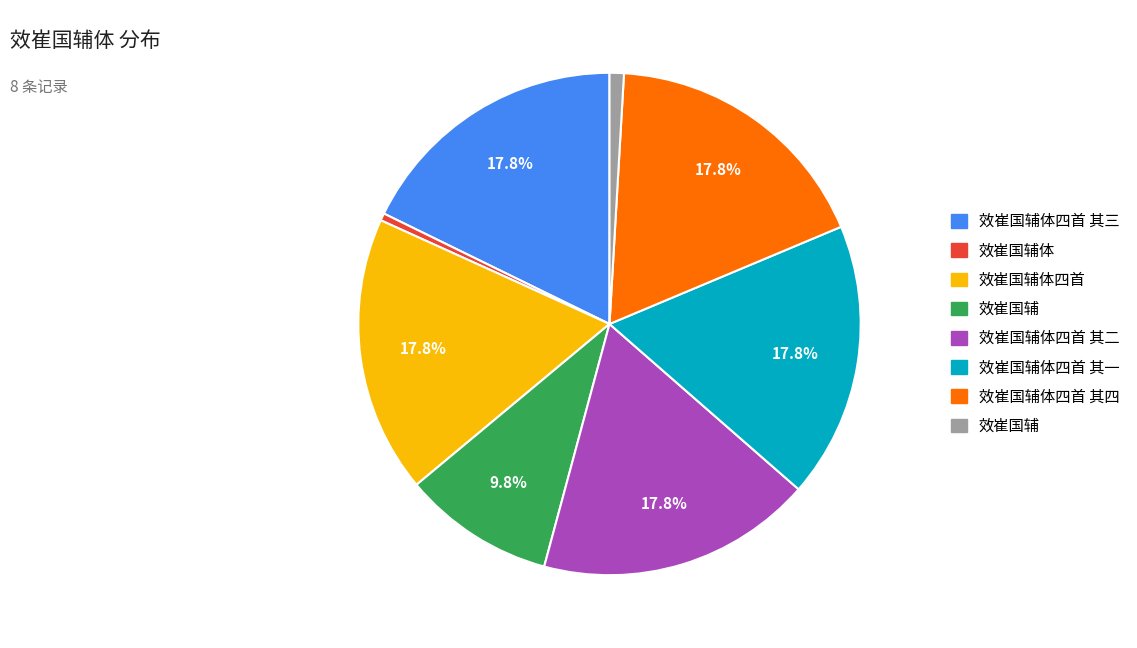

Is there a majority slice in this chart?

No